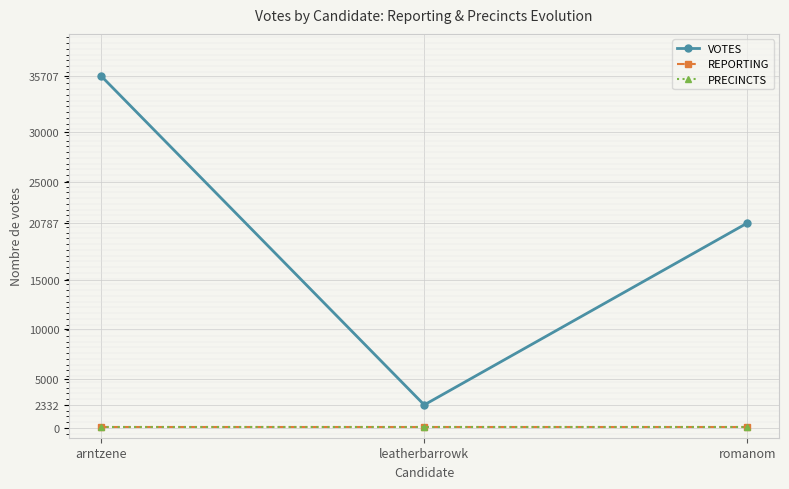

Is this an area chart (filled region under the line)?

No